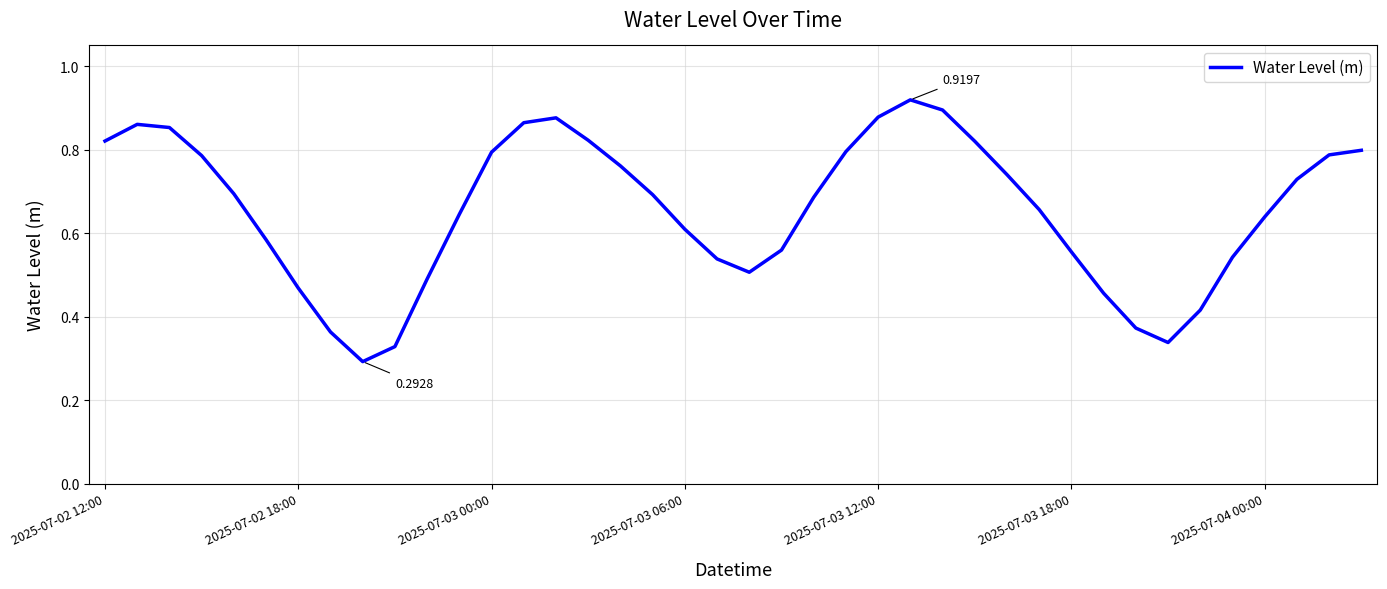

Is this an area chart (filled region under the line)?

No